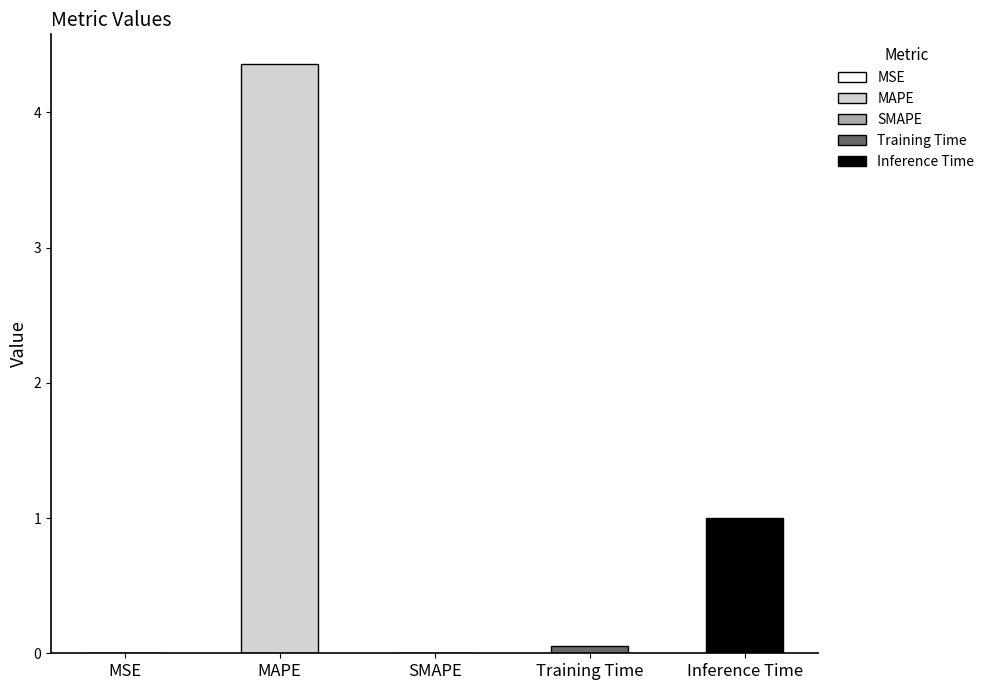

What is the sum of the values at SMAPE and MAPE?

4.4